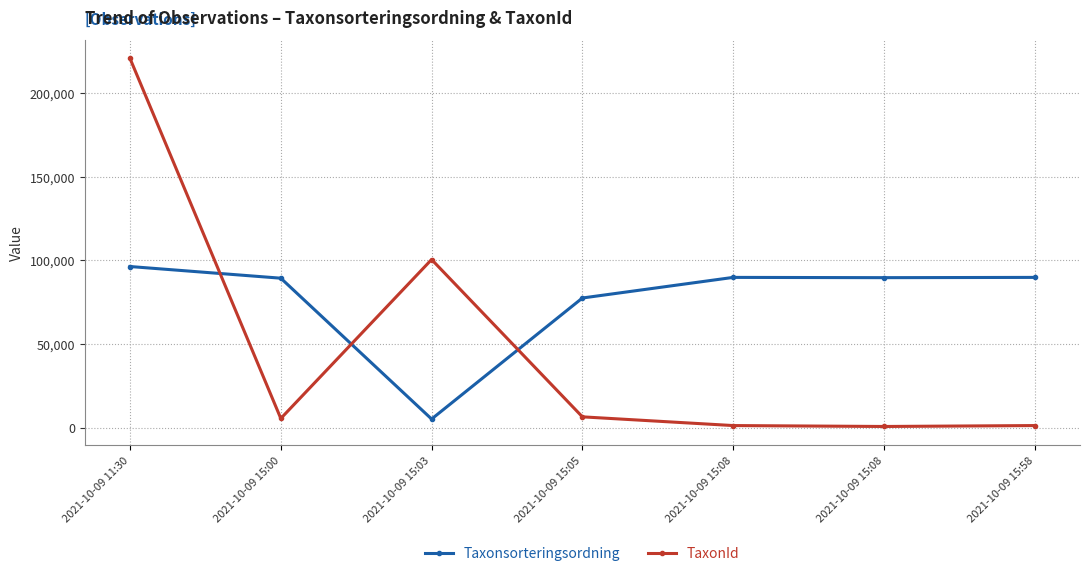

Where do TaxonId and Taxonsorteringsordning first cross each other?

2021-10-09 11:30 and 2021-10-09 15:00